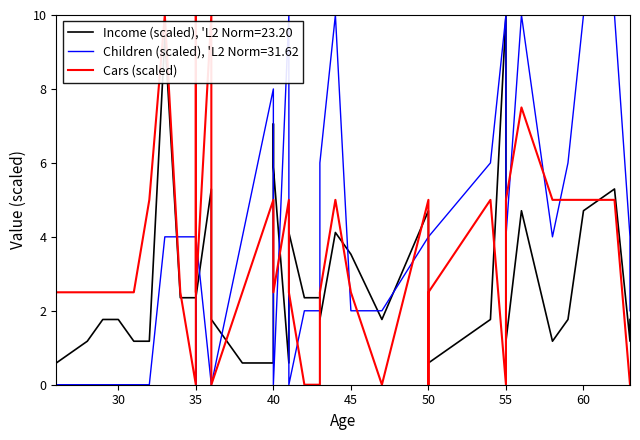

How many data points are less than 2?

10